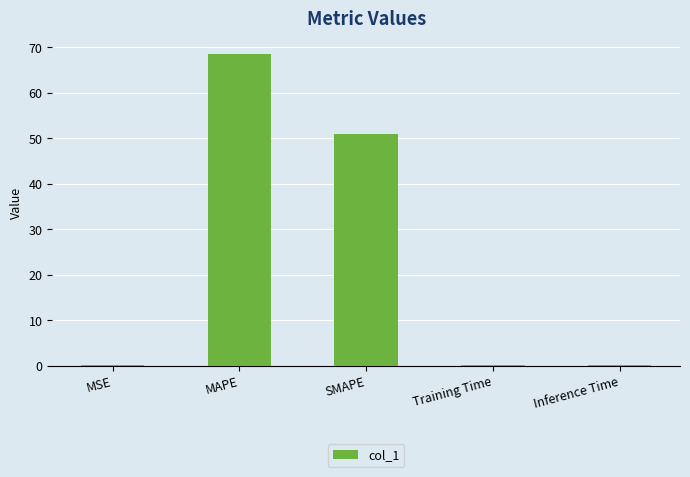

Reading left to right, what are all the values shown in this chart?

0.1	68.5	51.0	0.1	0.1